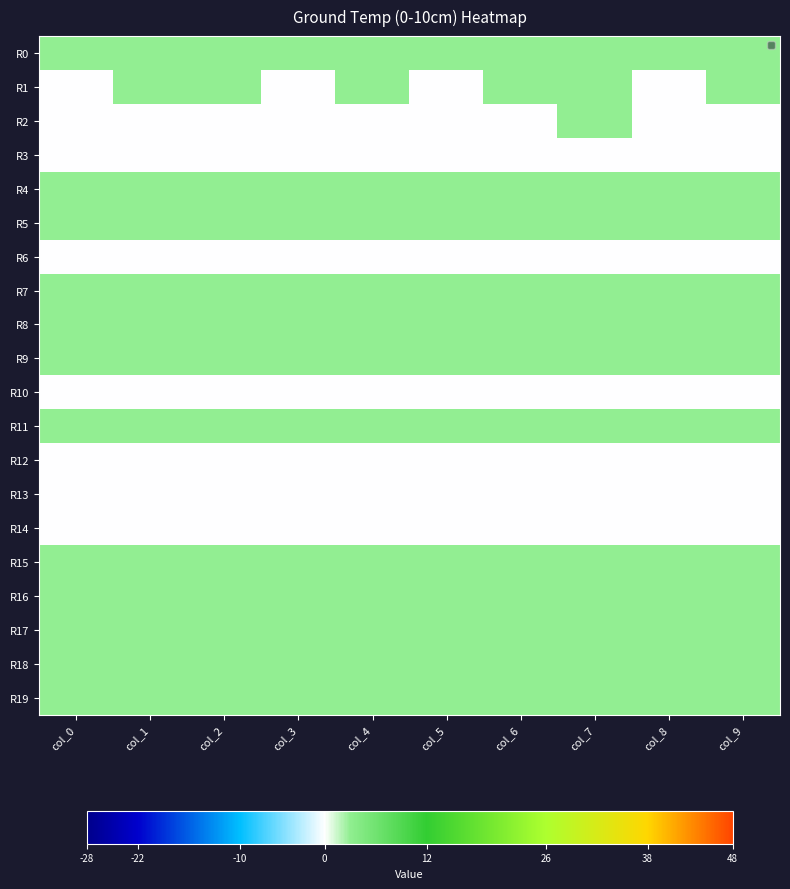

Reading left to right, what are all the values shown in this chart?

R0: col_0=3	col_1=3	col_2=3	col_3=3	col_4=3	col_5=3	col_6=3	col_7=3	col_8=3	col_9=3
R1: col_0=0	col_1=3	col_2=3	col_3=0	col_4=3	col_5=0	col_6=3	col_7=3	col_8=0	col_9=3
R2: col_0=0	col_1=0	col_2=0	col_3=0	col_4=0	col_5=0	col_6=0	col_7=3	col_8=0	col_9=0
R3: col_0=0	col_1=0	col_2=0	col_3=0	col_4=0	col_5=0	col_6=0	col_7=0	col_8=0	col_9=0
R4: col_0=3	col_1=3	col_2=3	col_3=3	col_4=3	col_5=3	col_6=3	col_7=3	col_8=3	col_9=3
R5: col_0=3	col_1=3	col_2=3	col_3=3	col_4=3	col_5=3	col_6=3	col_7=3	col_8=3	col_9=3
R6: col_0=0	col_1=0	col_2=0	col_3=0	col_4=0	col_5=0	col_6=0	col_7=0	col_8=0	col_9=0
R7: col_0=3	col_1=3	col_2=3	col_3=3	col_4=3	col_5=3	col_6=3	col_7=3	col_8=3	col_9=3
R8: col_0=3	col_1=3	col_2=3	col_3=3	col_4=3	col_5=3	col_6=3	col_7=3	col_8=3	col_9=3
R9: col_0=3	col_1=3	col_2=3	col_3=3	col_4=3	col_5=3	col_6=3	col_7=3	col_8=3	col_9=3
R10: col_0=0	col_1=0	col_2=0	col_3=0	col_4=0	col_5=0	col_6=0	col_7=0	col_8=0	col_9=0
R11: col_0=3	col_1=3	col_2=3	col_3=3	col_4=3	col_5=3	col_6=3	col_7=3	col_8=3	col_9=3
R12: col_0=0	col_1=0	col_2=0	col_3=0	col_4=0	col_5=0	col_6=0	col_7=0	col_8=0	col_9=0
R13: col_0=0	col_1=0	col_2=0	col_3=0	col_4=0	col_5=0	col_6=0	col_7=0	col_8=0	col_9=0
R14: col_0=0	col_1=0	col_2=0	col_3=0	col_4=0	col_5=0	col_6=0	col_7=0	col_8=0	col_9=0
R15: col_0=3	col_1=3	col_2=3	col_3=3	col_4=3	col_5=3	col_6=3	col_7=3	col_8=3	col_9=3
R16: col_0=3	col_1=3	col_2=3	col_3=3	col_4=3	col_5=3	col_6=3	col_7=3	col_8=3	col_9=3
R17: col_0=3	col_1=3	col_2=3	col_3=3	col_4=3	col_5=3	col_6=3	col_7=3	col_8=3	col_9=3
R18: col_0=3	col_1=3	col_2=3	col_3=3	col_4=3	col_5=3	col_6=3	col_7=3	col_8=3	col_9=3
R19: col_0=3	col_1=3	col_2=3	col_3=3	col_4=3	col_5=3	col_6=3	col_7=3	col_8=3	col_9=3